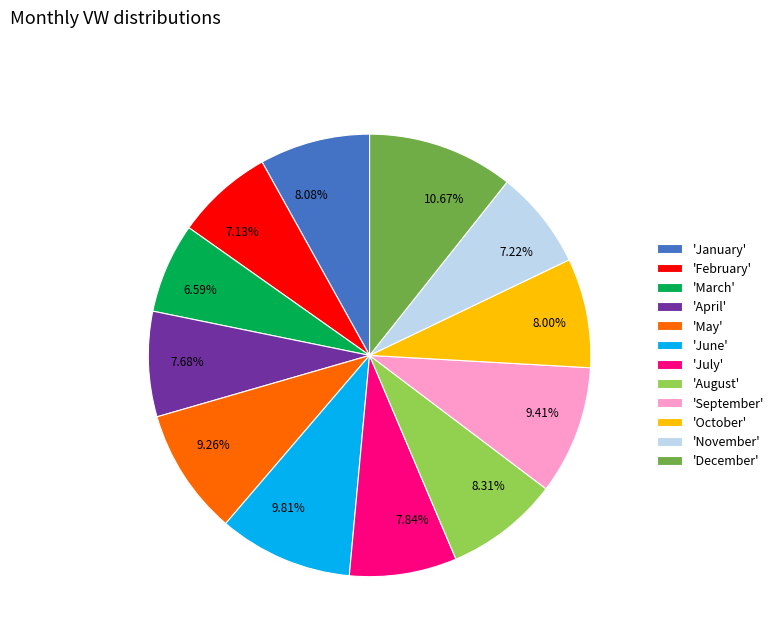

Approximately how many times larger is the value at 8.08% compared to 9.81%?

0.8